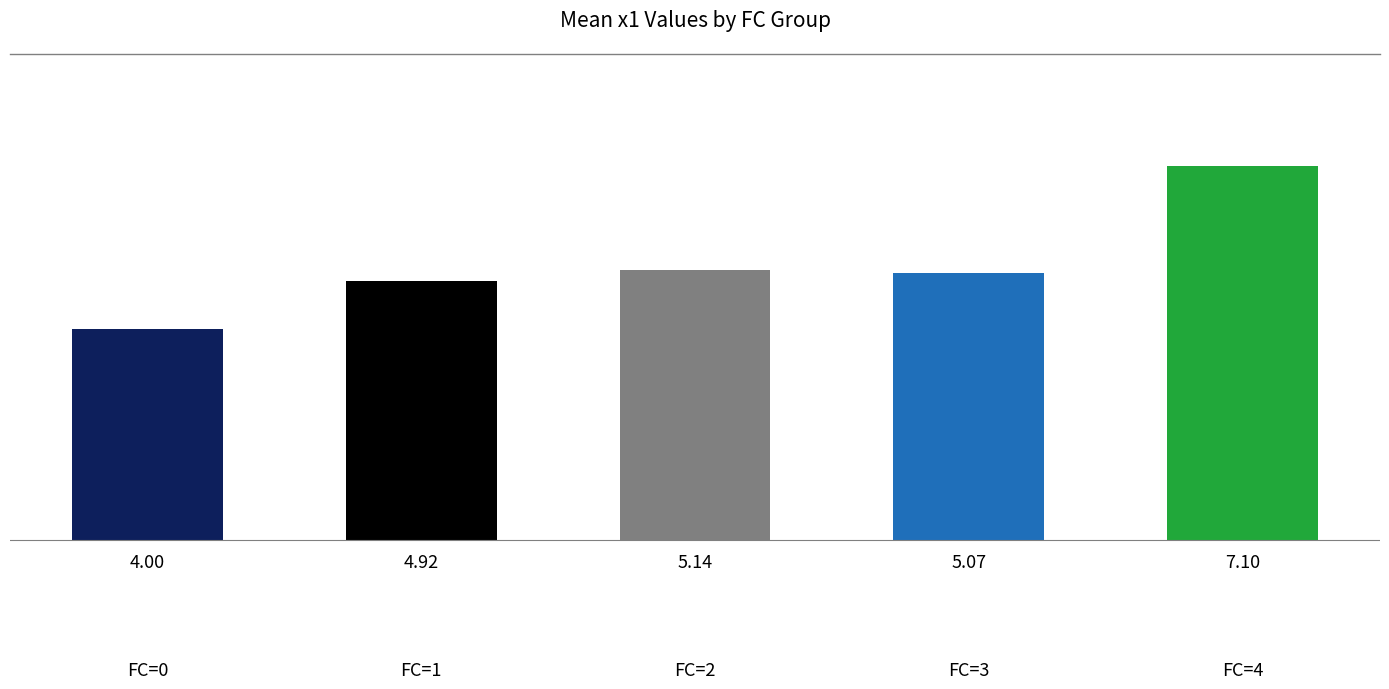

What position from the left is FC=1?

2